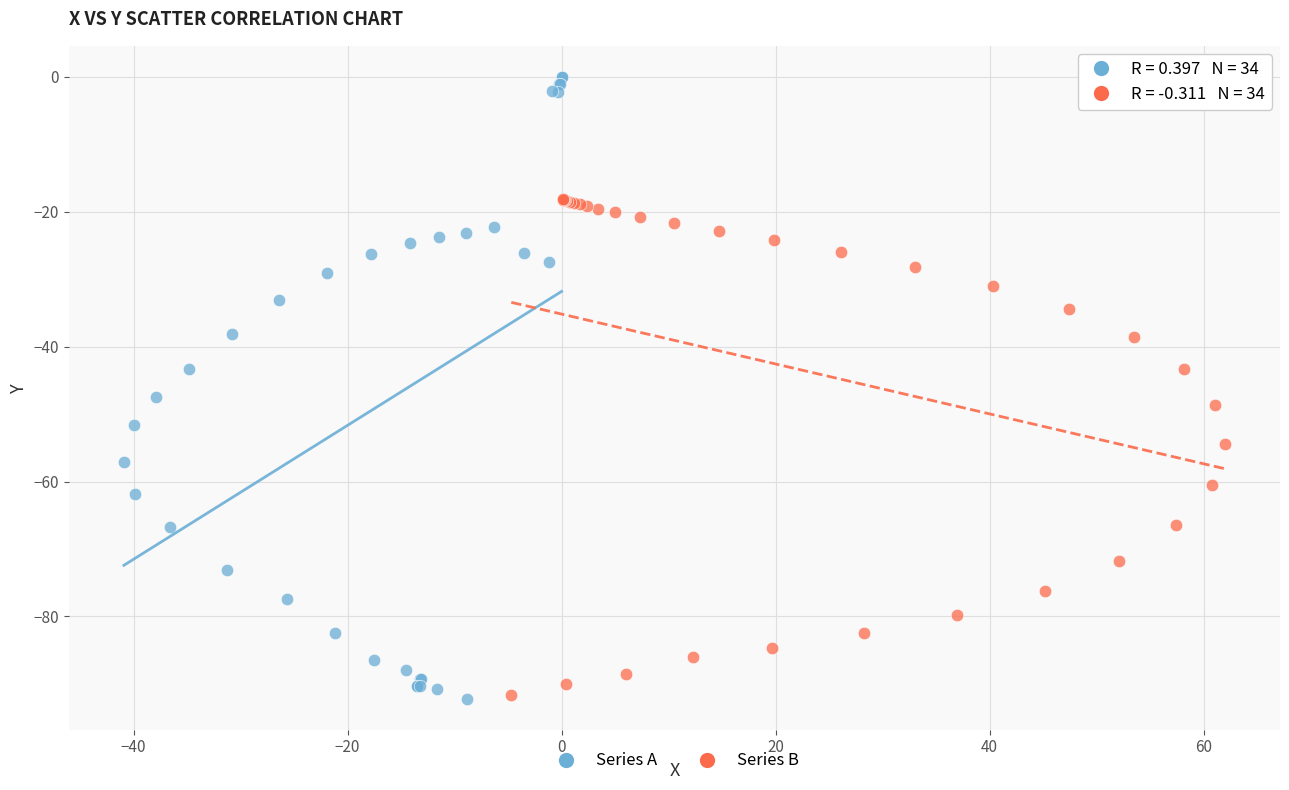

Which series has the largest Y range (max minus min)?

Series A